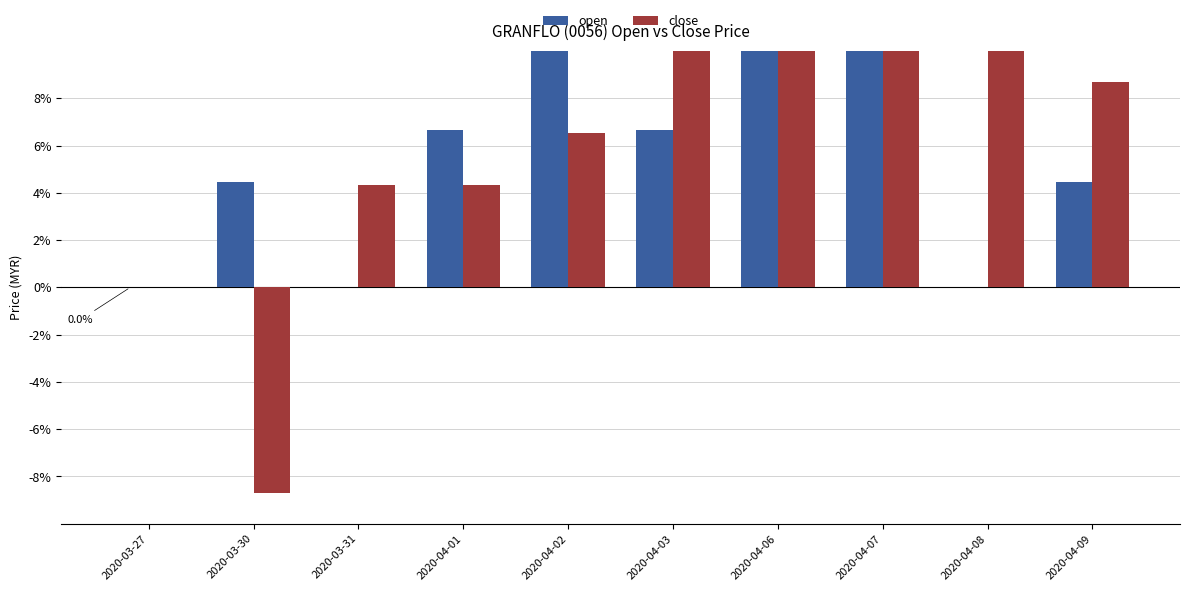

What is the spread (max minus min) of values at 2020-04-02?

4.6